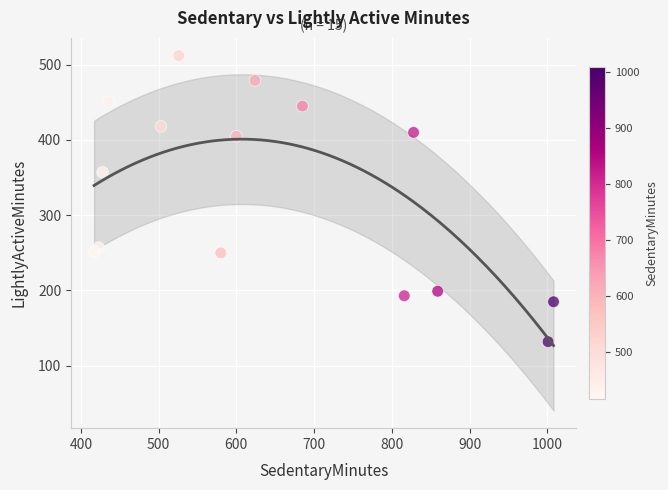

What Y value in the scatter plot is closest to 322?

357